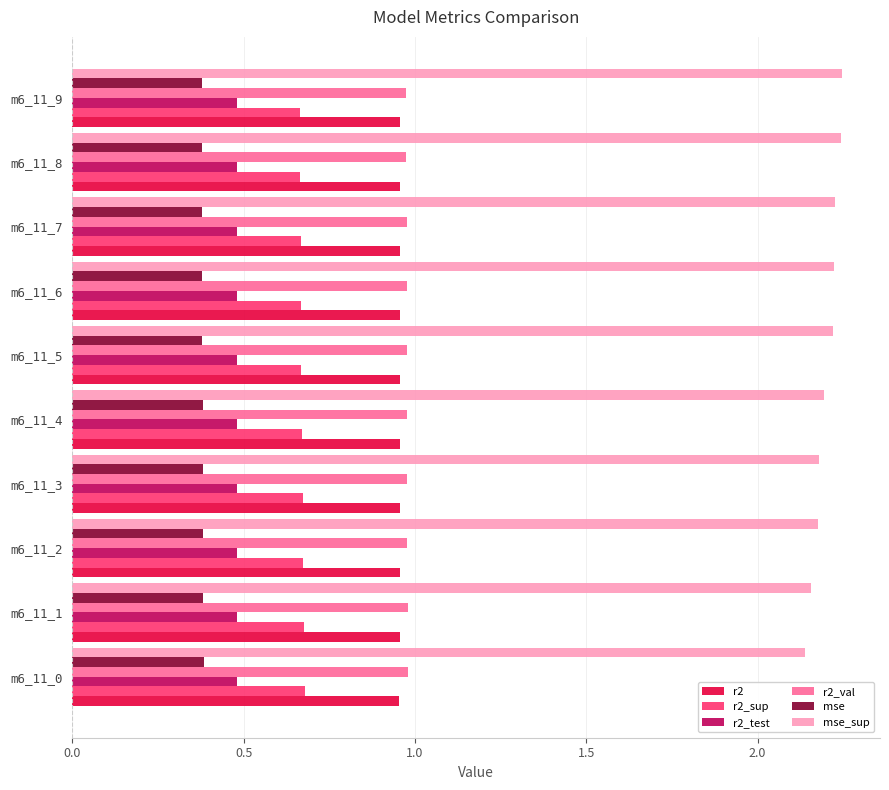

What is the minimum value for r2_test?

0.5